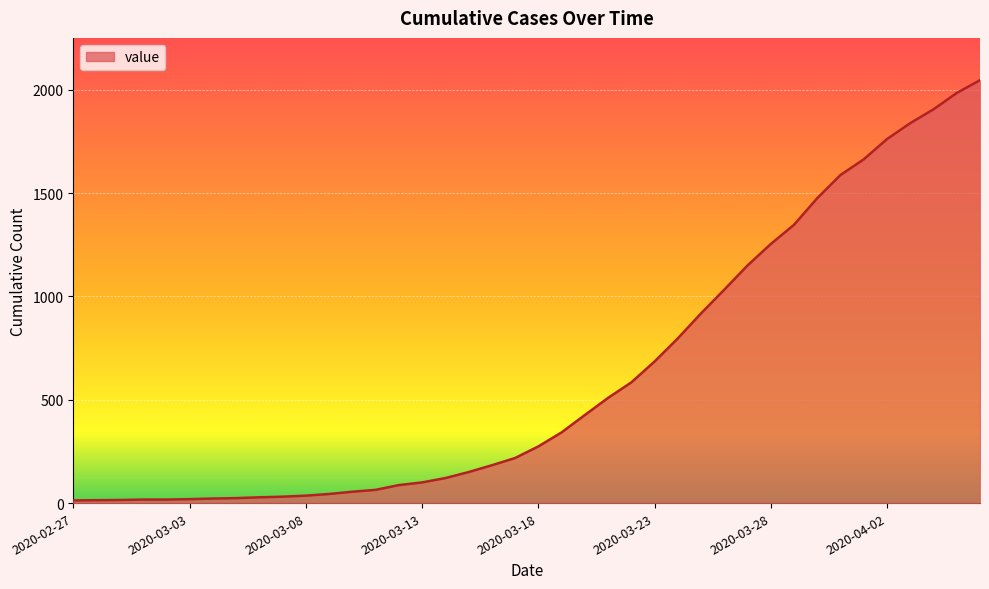

What is the sum of all values?

24844